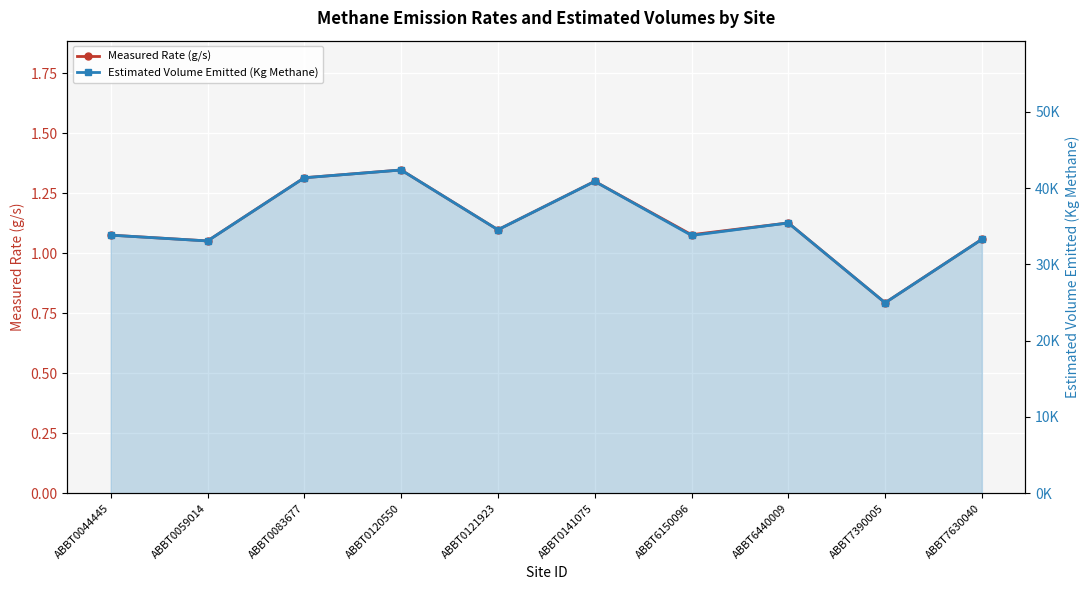

What is the maximum value for Estimated Volume Emitted (Kg Methane)?

42375.8